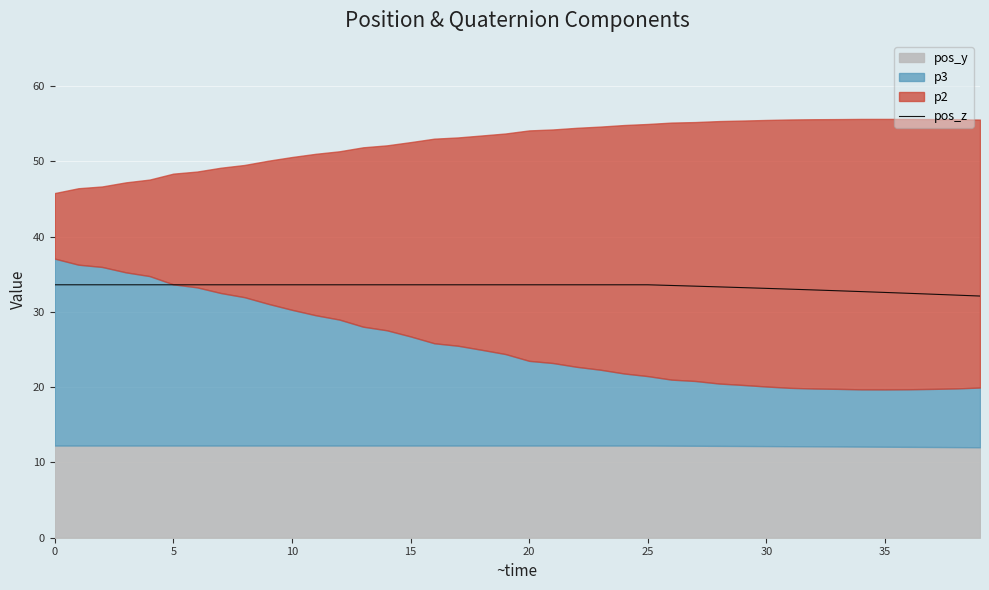

How many lines are shown in the chart?

1